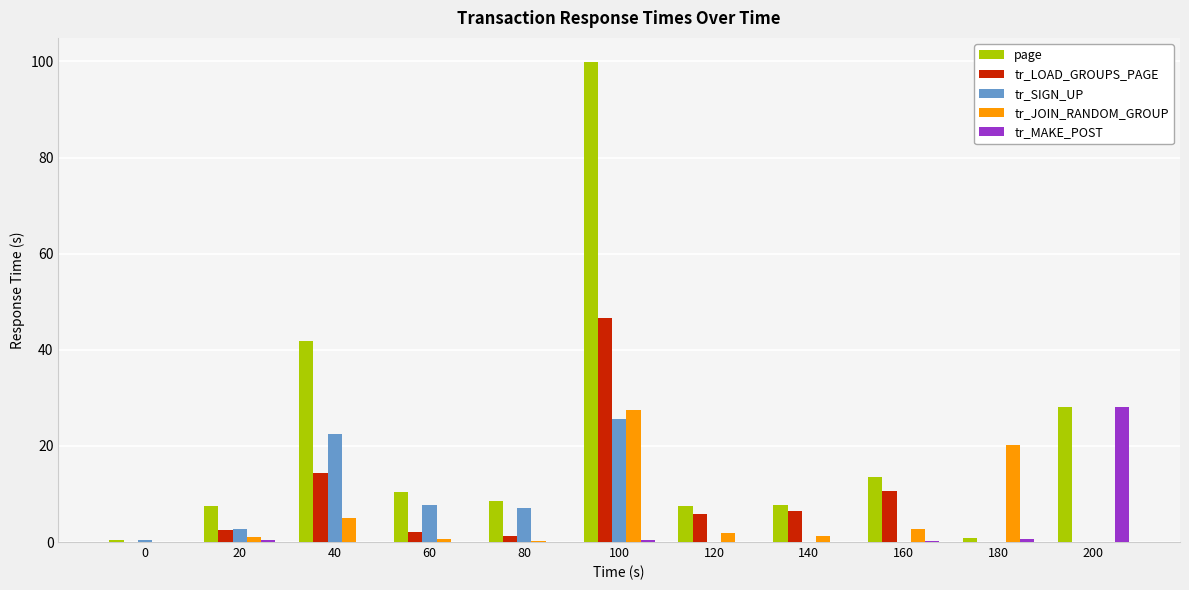

At which category does the chart reach its peak across all series?

100